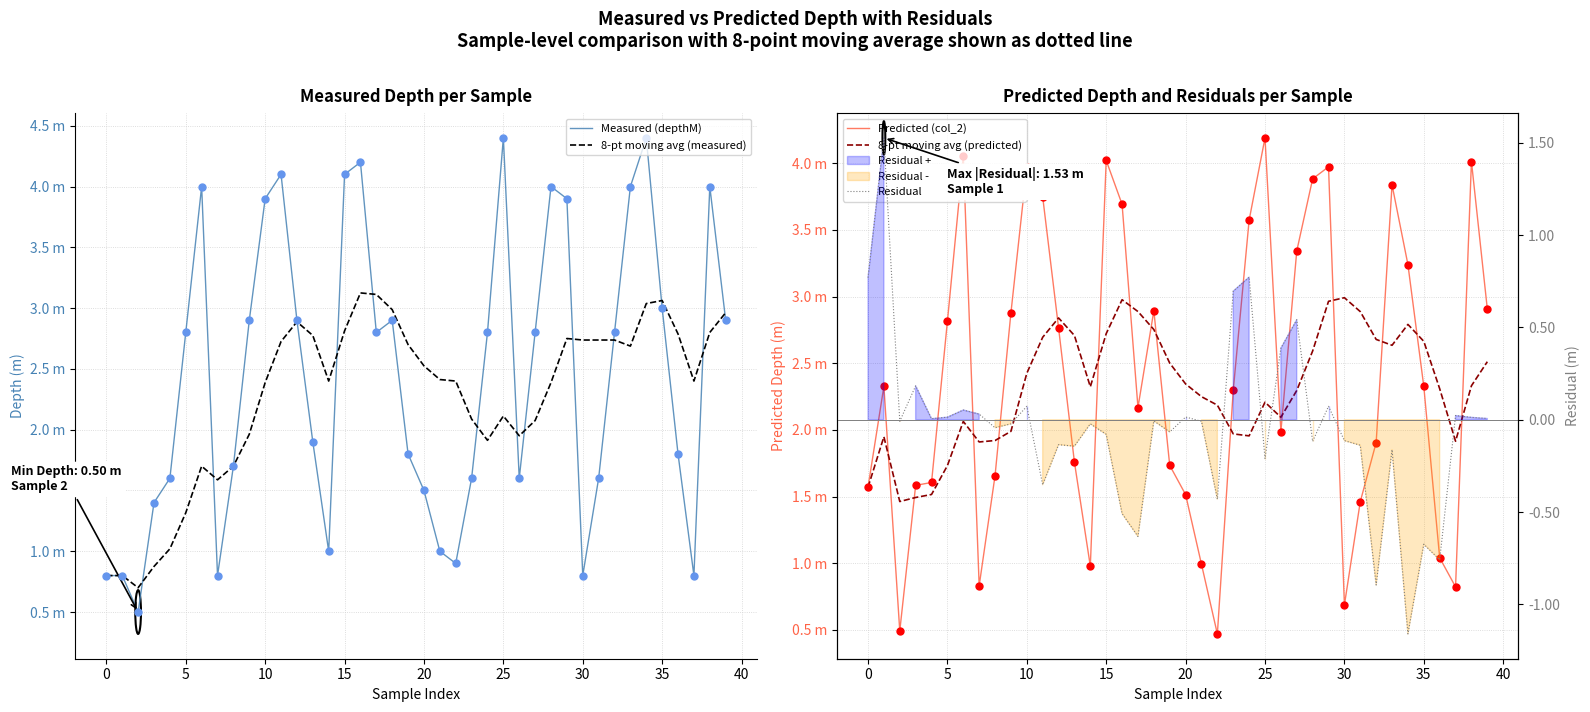

Is the value of 8-pt moving avg (predicted) at 18 greater than the value of Predicted (col_2) at 14?

Yes